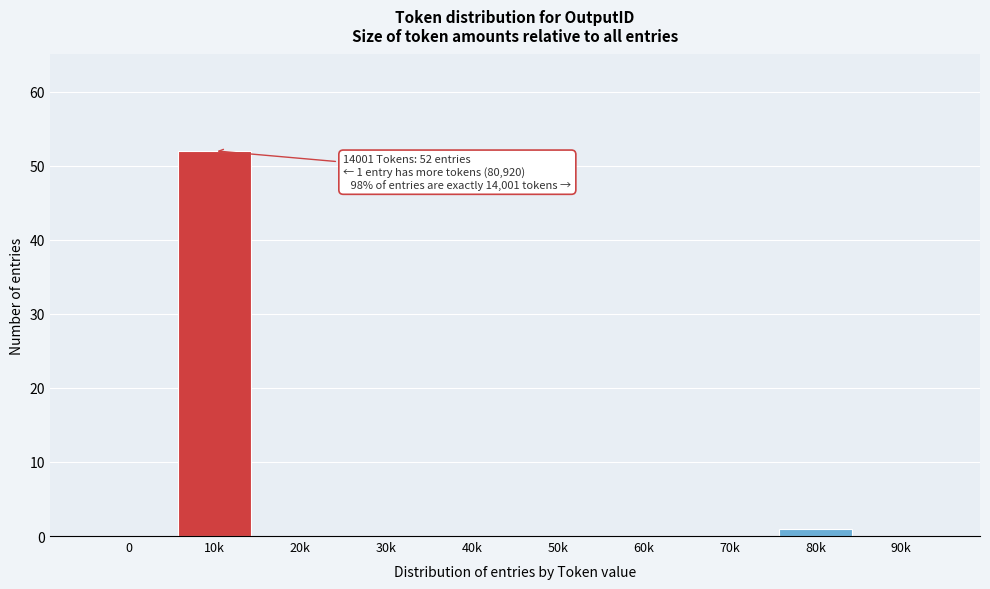

Reading left to right, extract all data points from this chart.

0=0	10k=52	20k=0	30k=0	40k=0	50k=0	60k=0	70k=0	80k=1	90k=0